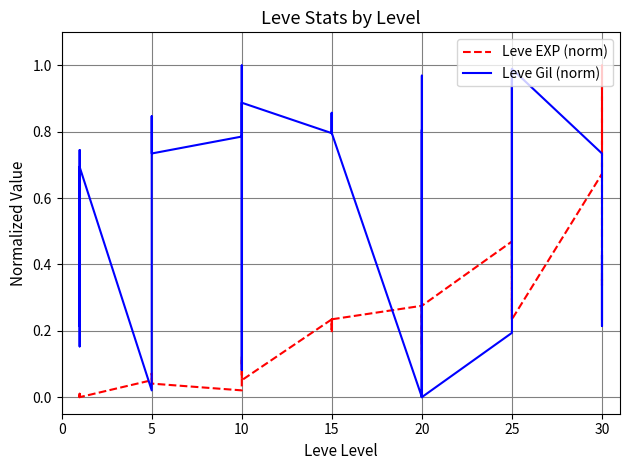

Which series has the widest spread of values?

Leve Gil (norm)